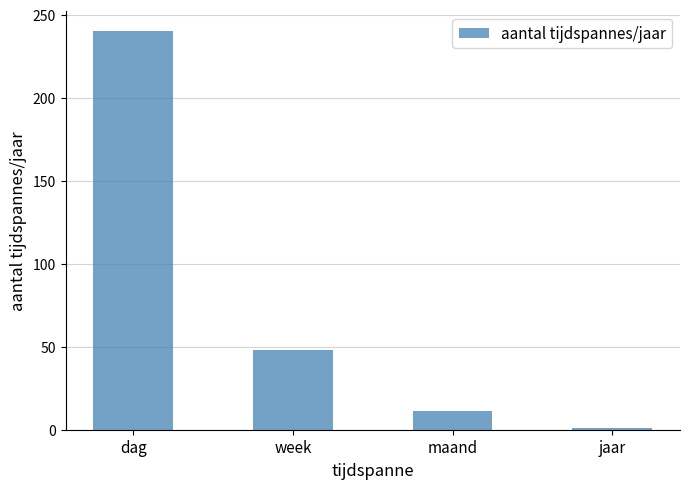

List the labels in order of value, largest first.

dag, week, maand, jaar